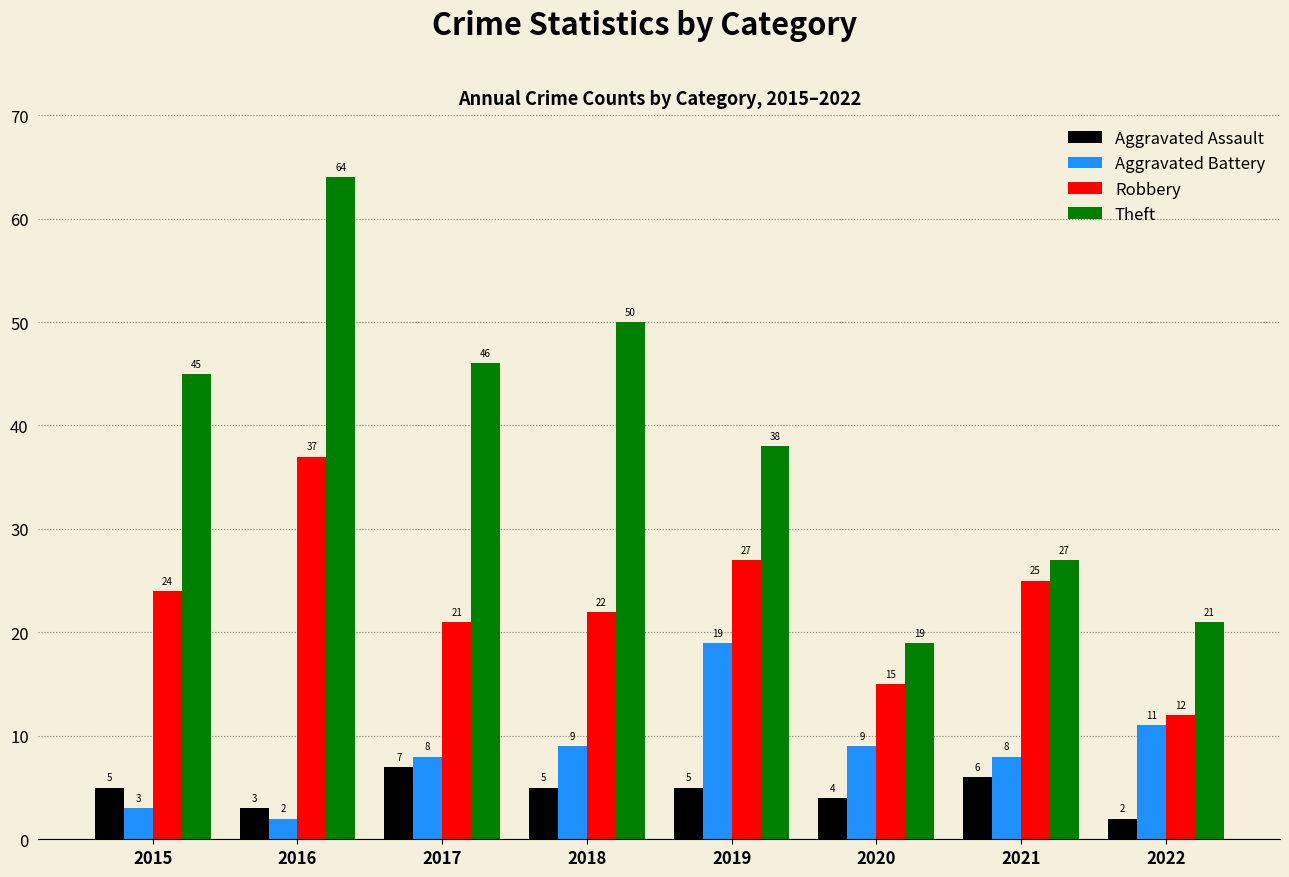

Count the number of categories in the chart.

8